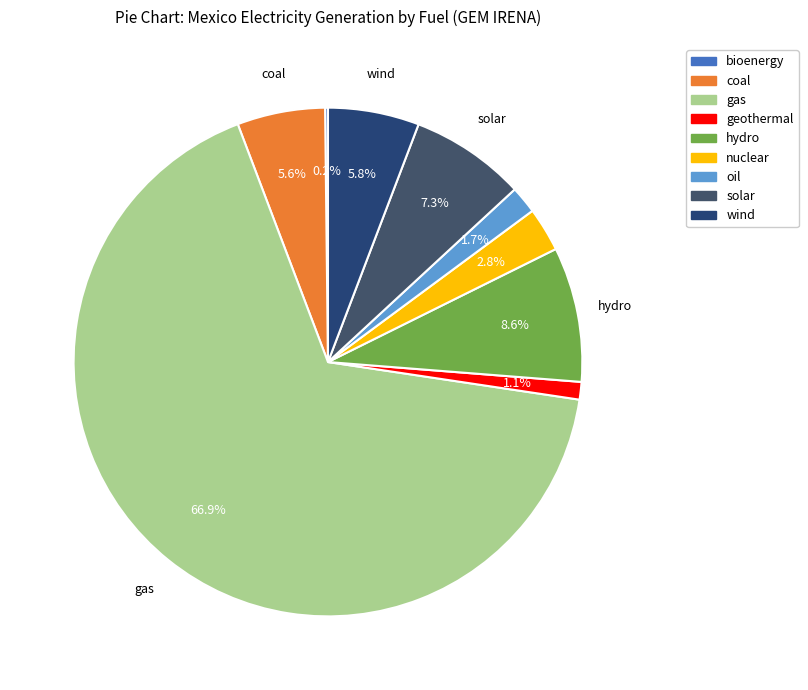

To the nearest percent, what is the difference between the largest and smallest slice percentages?

67%